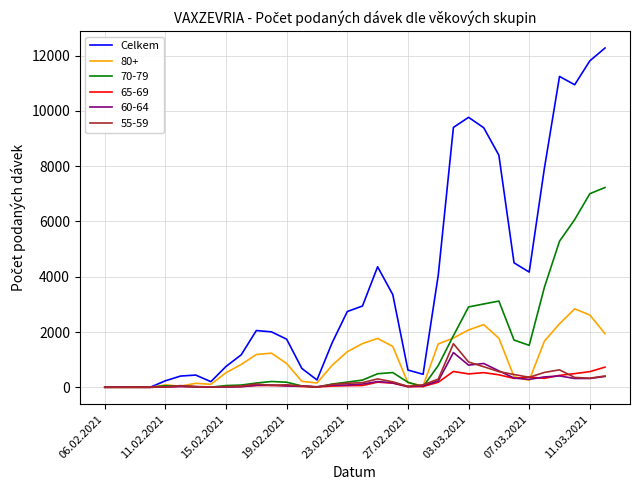

Which series has the widest spread of values?

Celkem